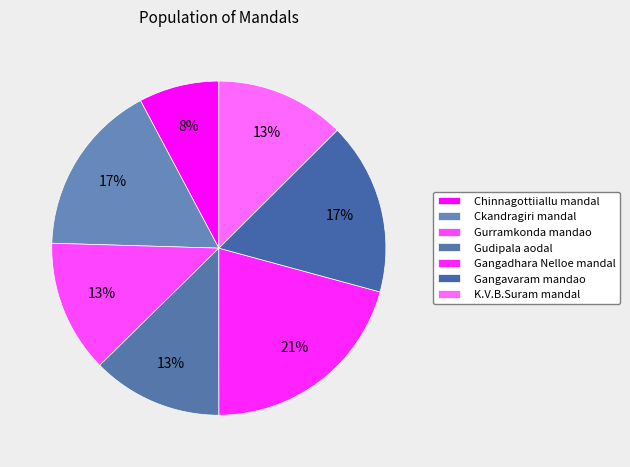

Between Chinnagottiiallu mandal and Gurramkonda mandao, which is larger?

Gurramkonda mandao